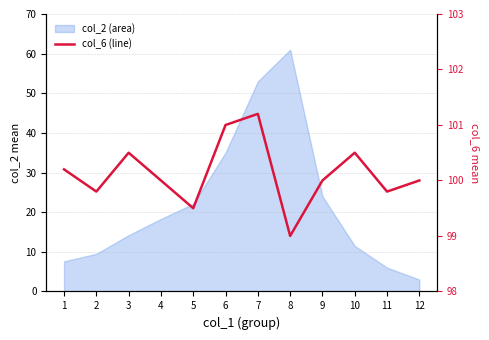

Does the chart display data point markers on the line(s)?

No